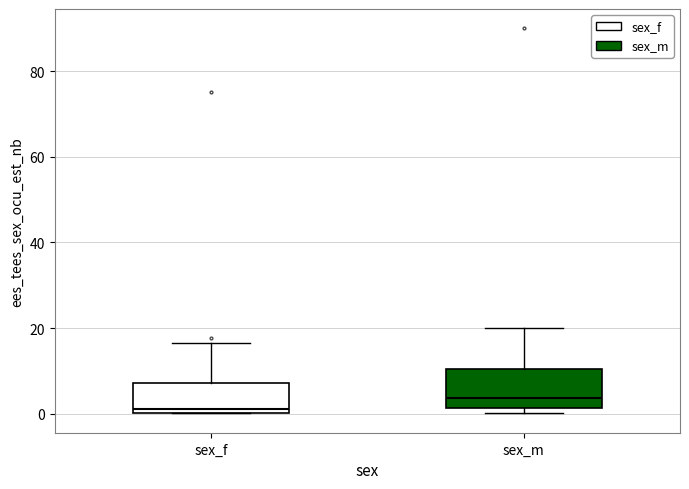

Where does the upper whisker of the box for sex_m end on the y-axis? The values are not printed on the chart, so give them approximately, as read against the axis.

20